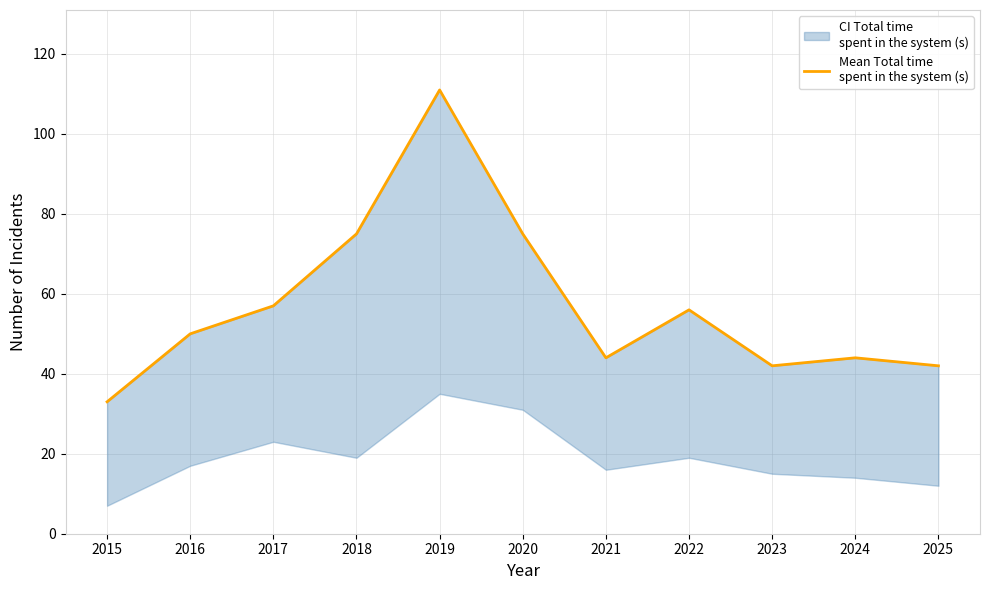

Does the chart have visible grid lines?

Yes